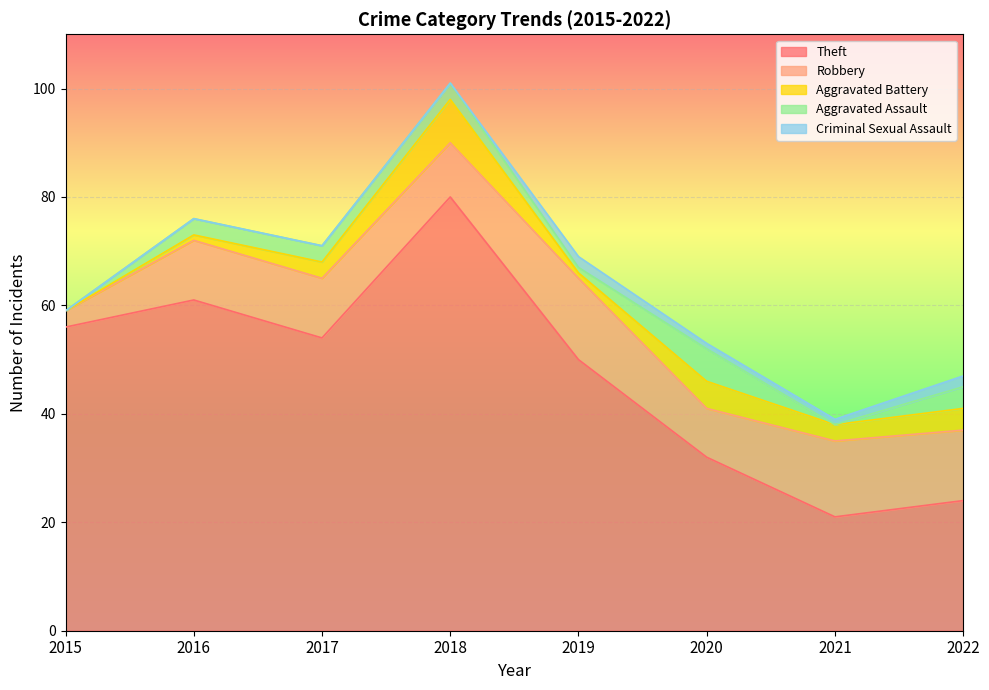

Is the value of Aggravated Assault at 2022 greater than the value of Aggravated Battery at 2017?

Yes